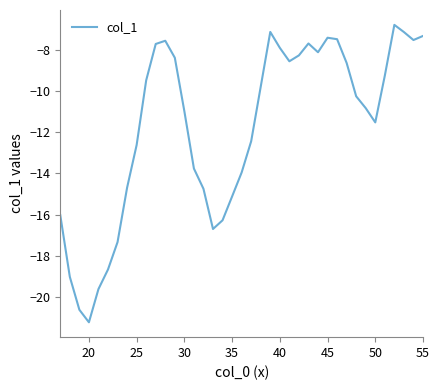

What is the difference between the maximum and minimum values?

14.4